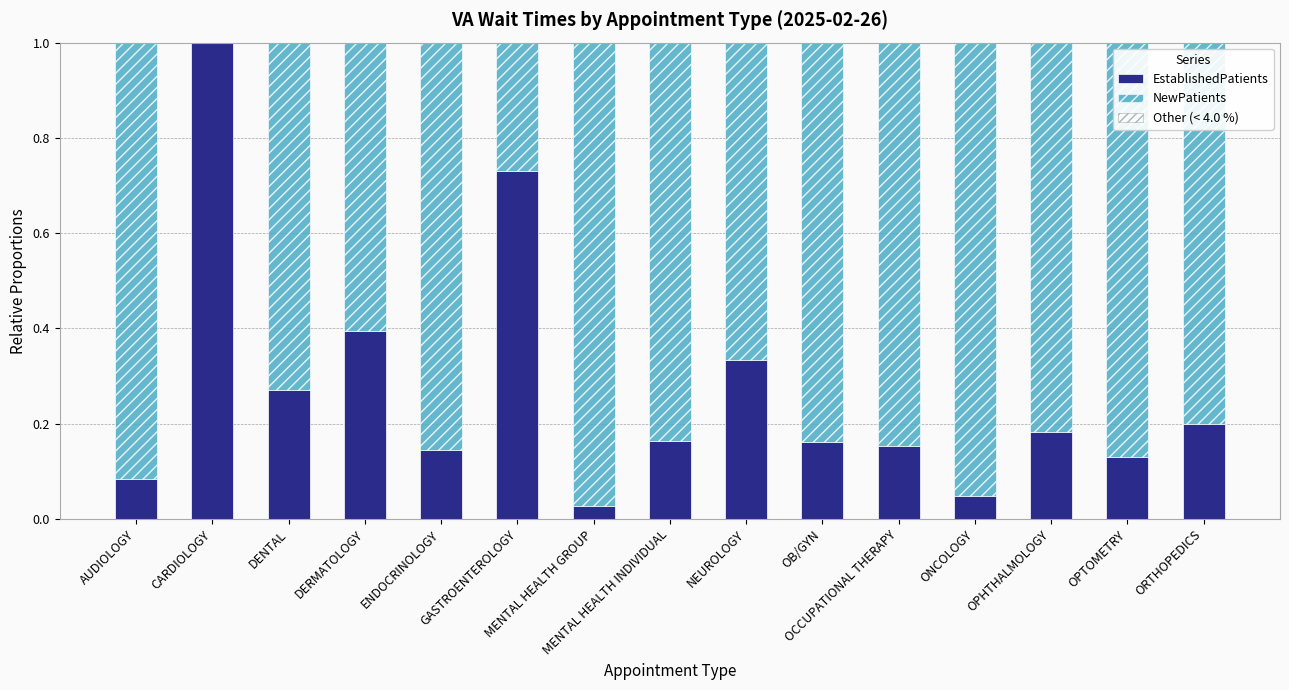

The EstablishedPatients series shows 0.1 at OPHTHALMOLOGY. True or false?

False